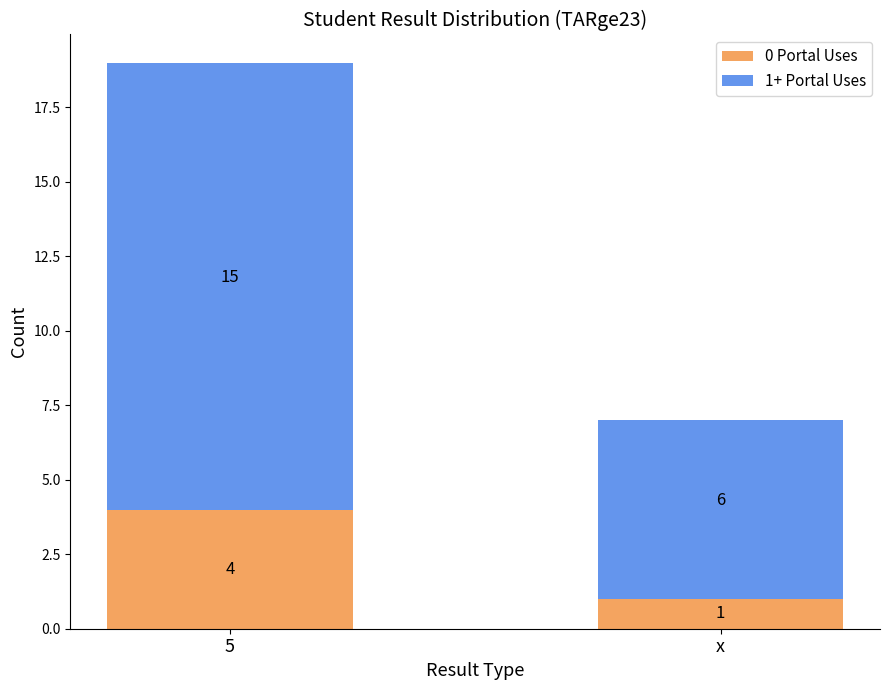

How many categories are shown in the chart?

2